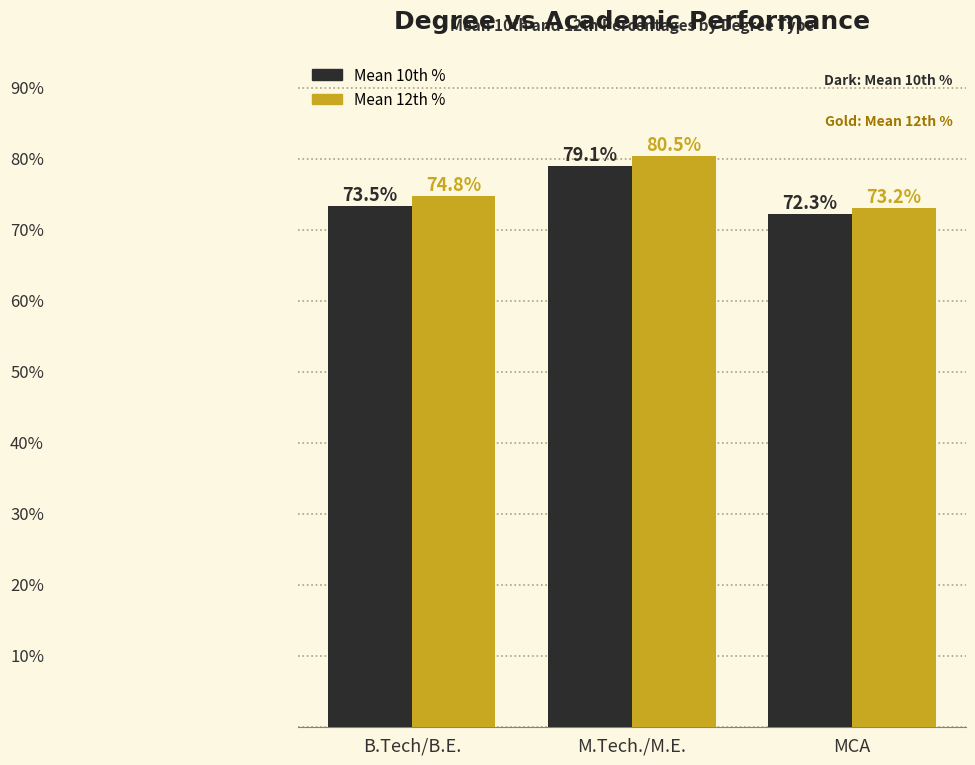

Which series has the largest total across all categories?

Mean 12th %